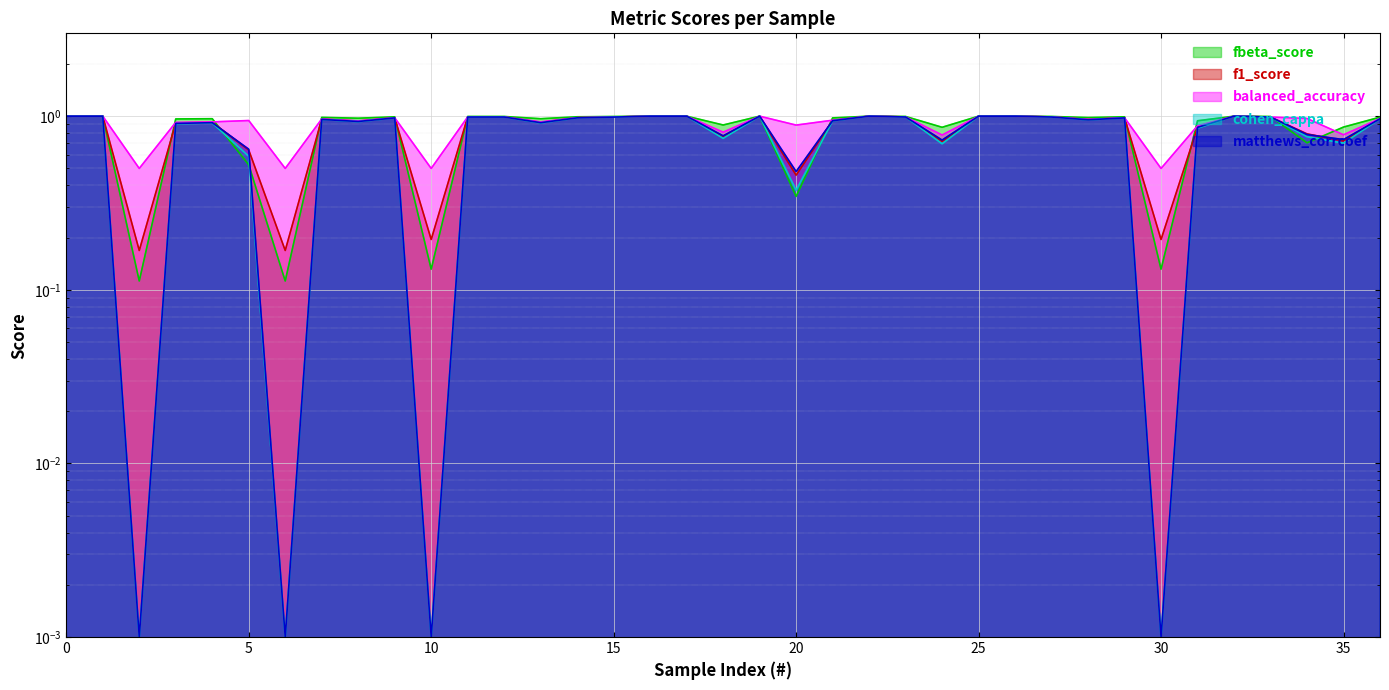

Which series has the largest range (max minus min)?

cohen_cappa